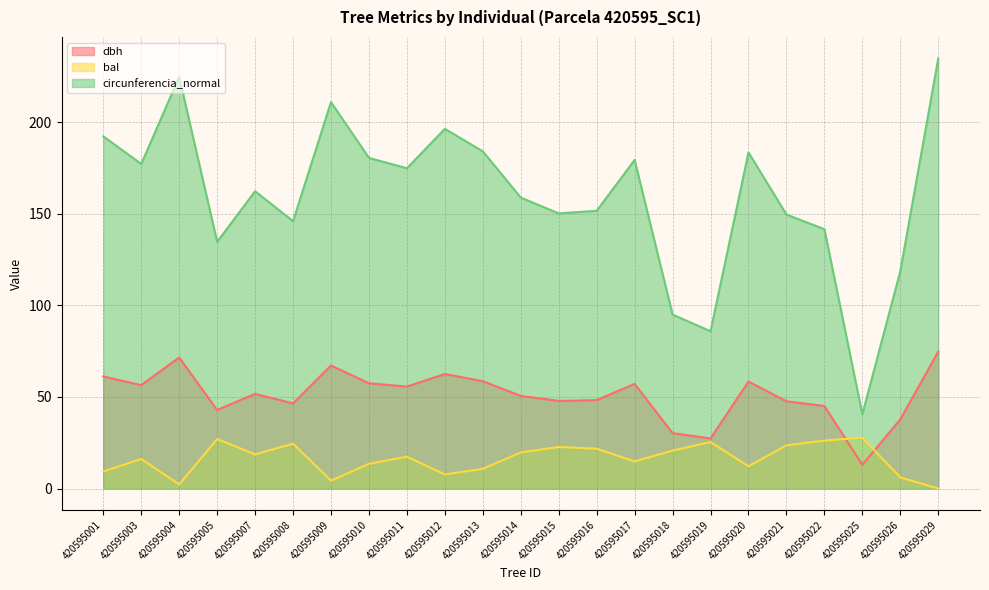

Between 420595004 and 420595015, which series saw the biggest shift?

circunferencia_normal